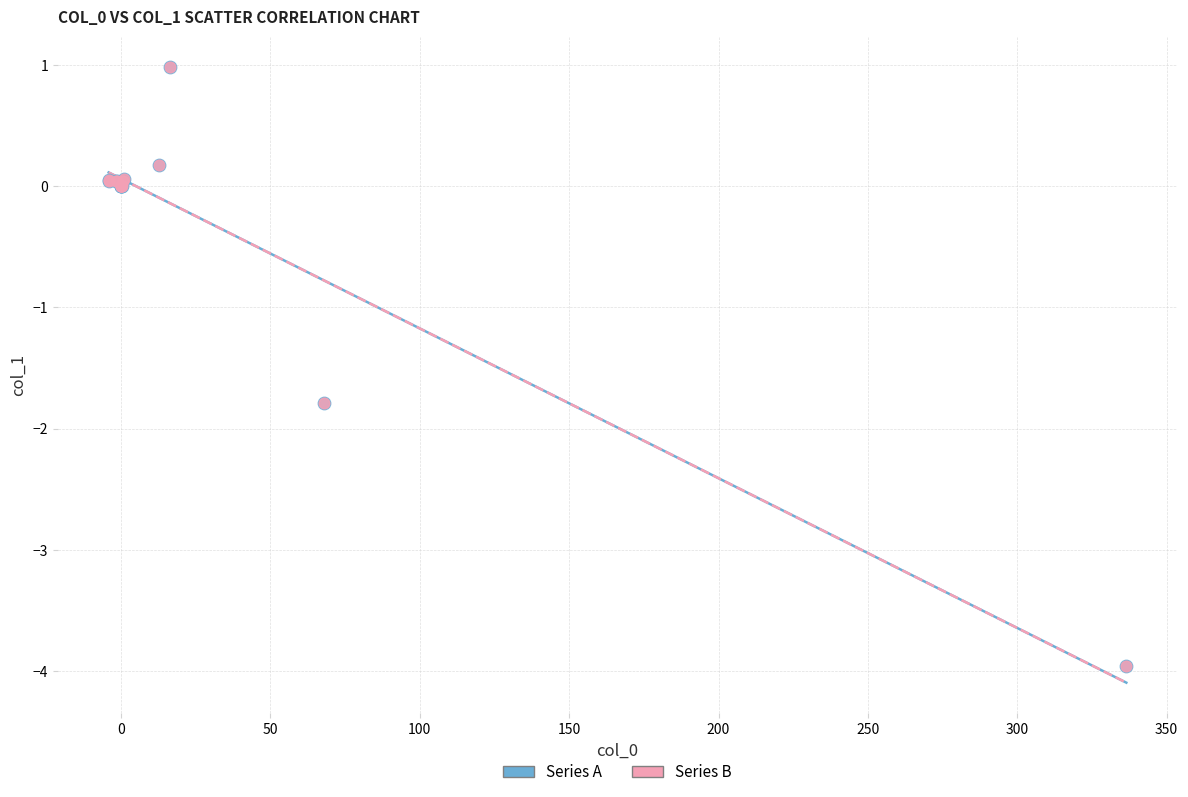

Which series has the widest spread of Y values?

Series A